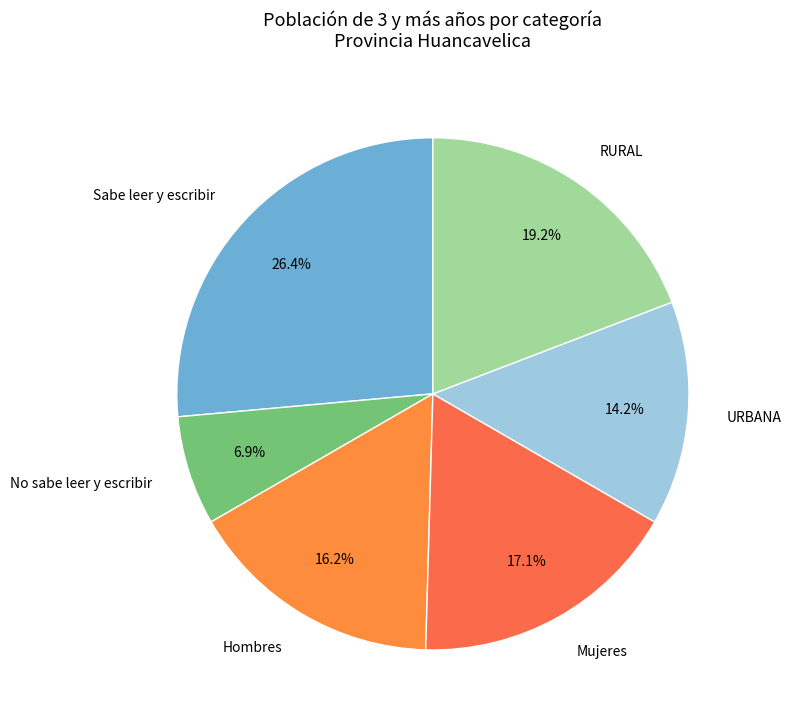

To the nearest percent, what is the difference between the No sabe leer y escribir and URBANA slice percentages?

7%